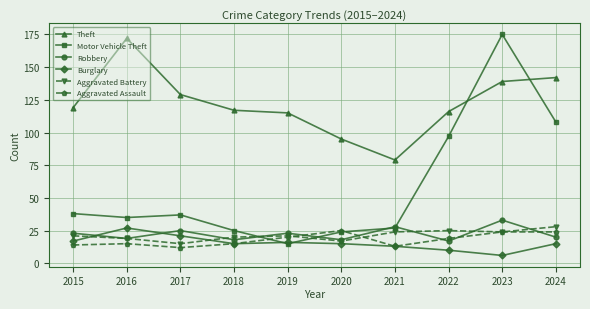

The Robbery series shows 23 at 2019. True or false?

True